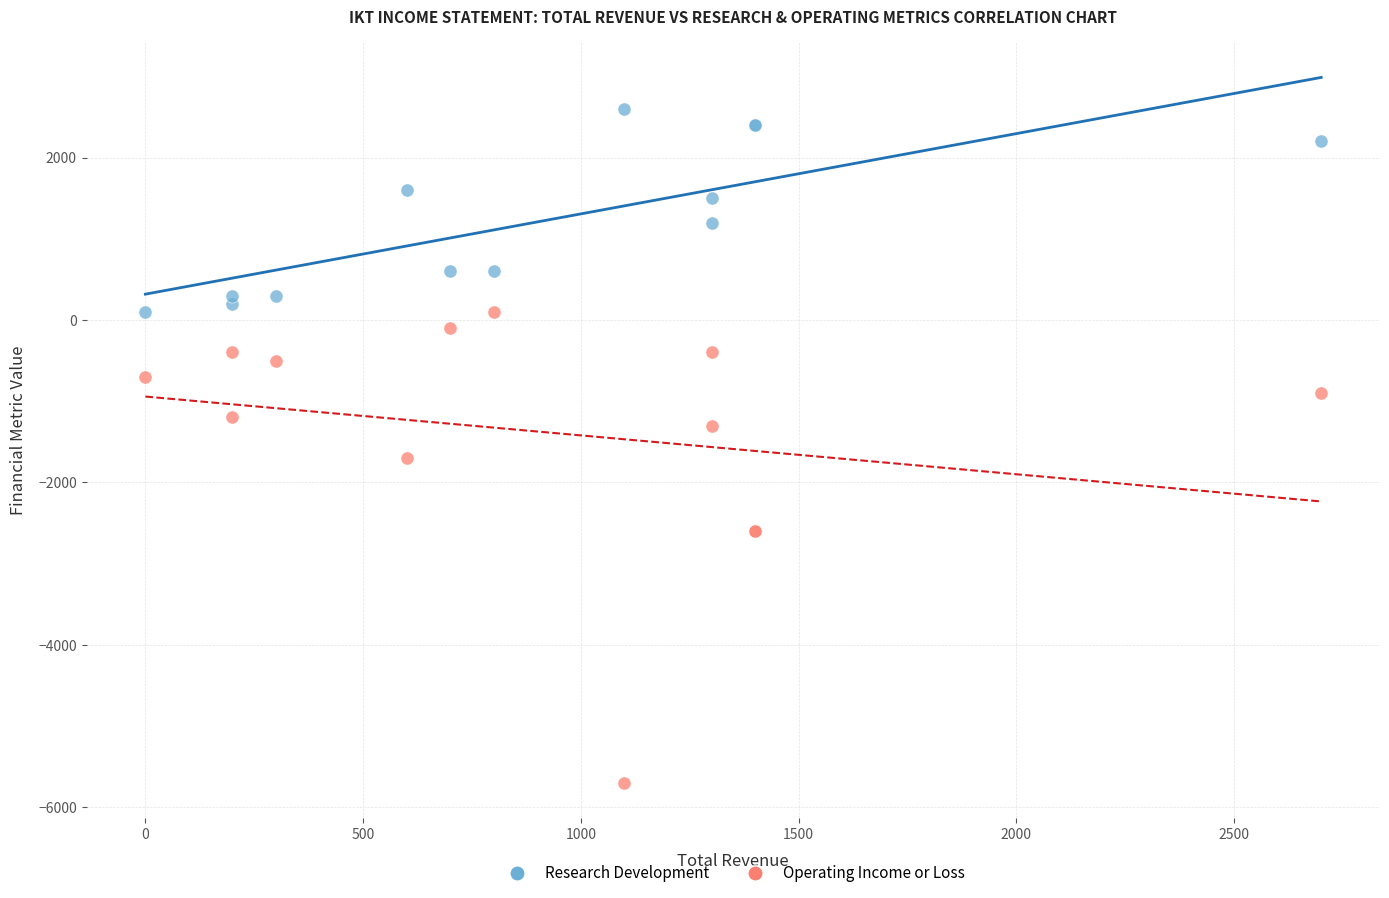

Across all series, what Y value is closest to -1550?

-1700